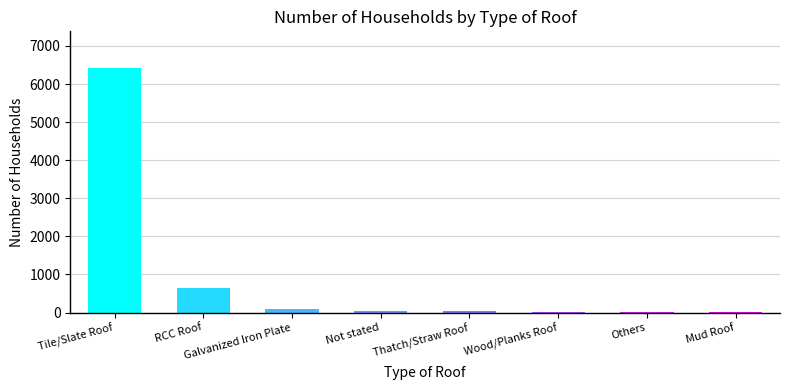

Which label corresponds to the largest value in the chart?

Tile/Slate Roof